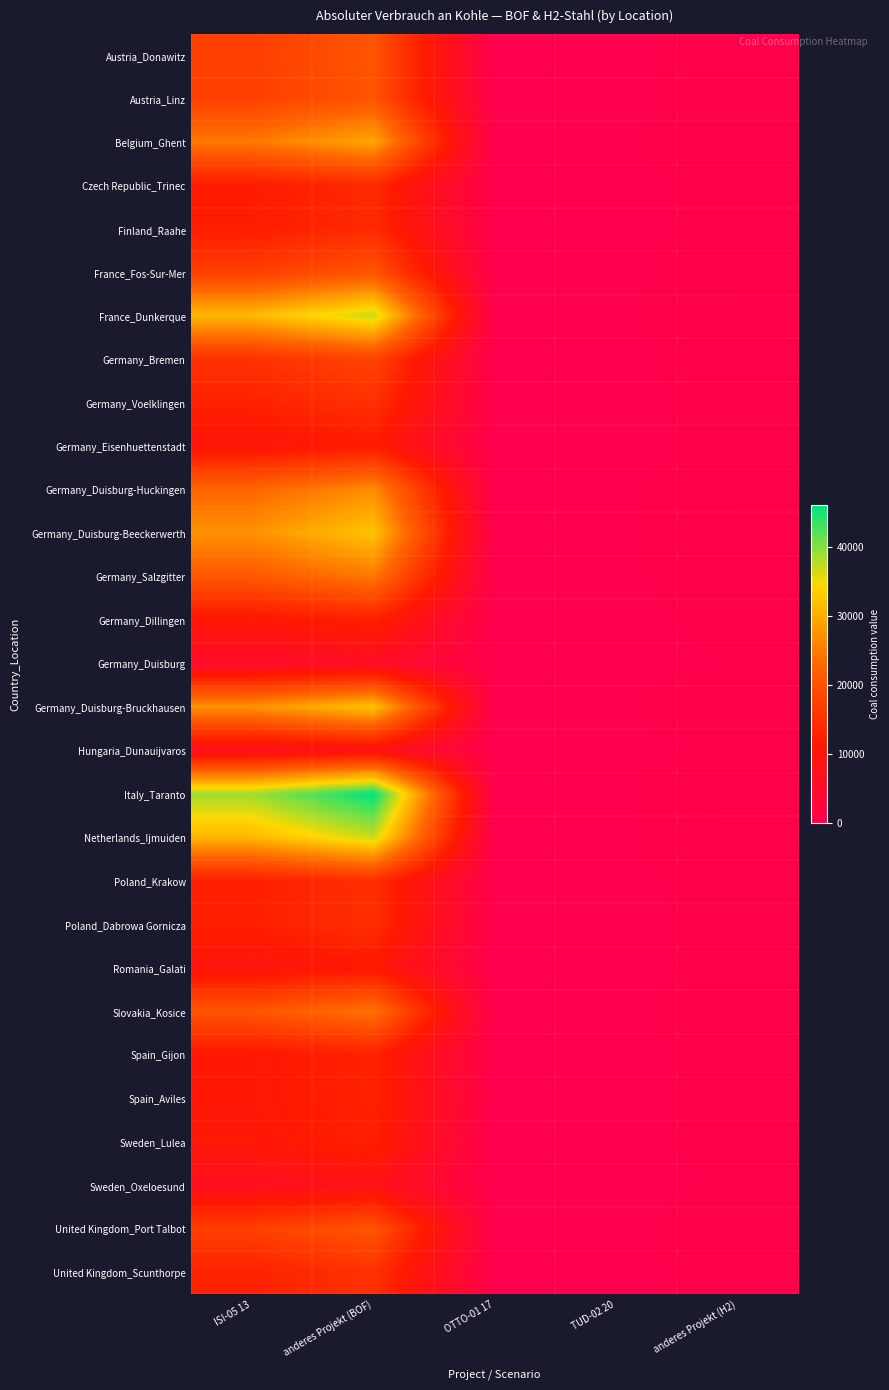

How many data points does each series have?

5